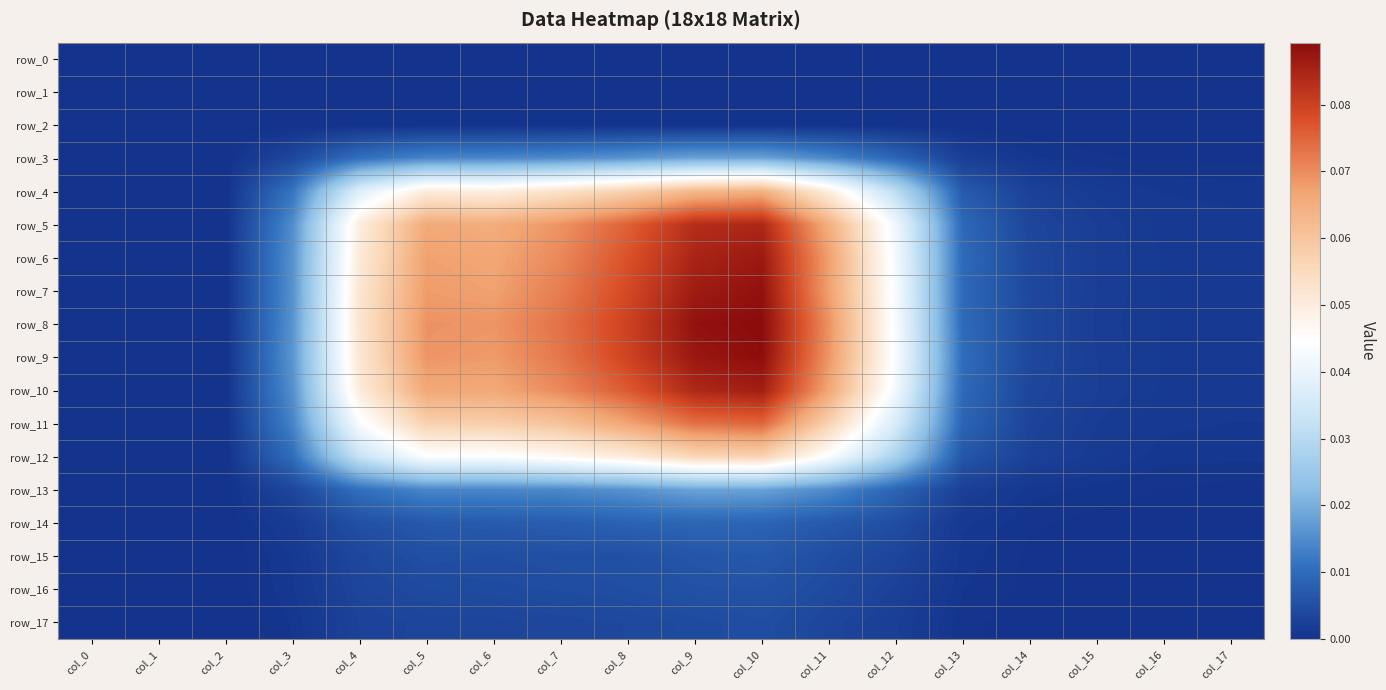

Between col_3 and col_12, which is larger?

col_3